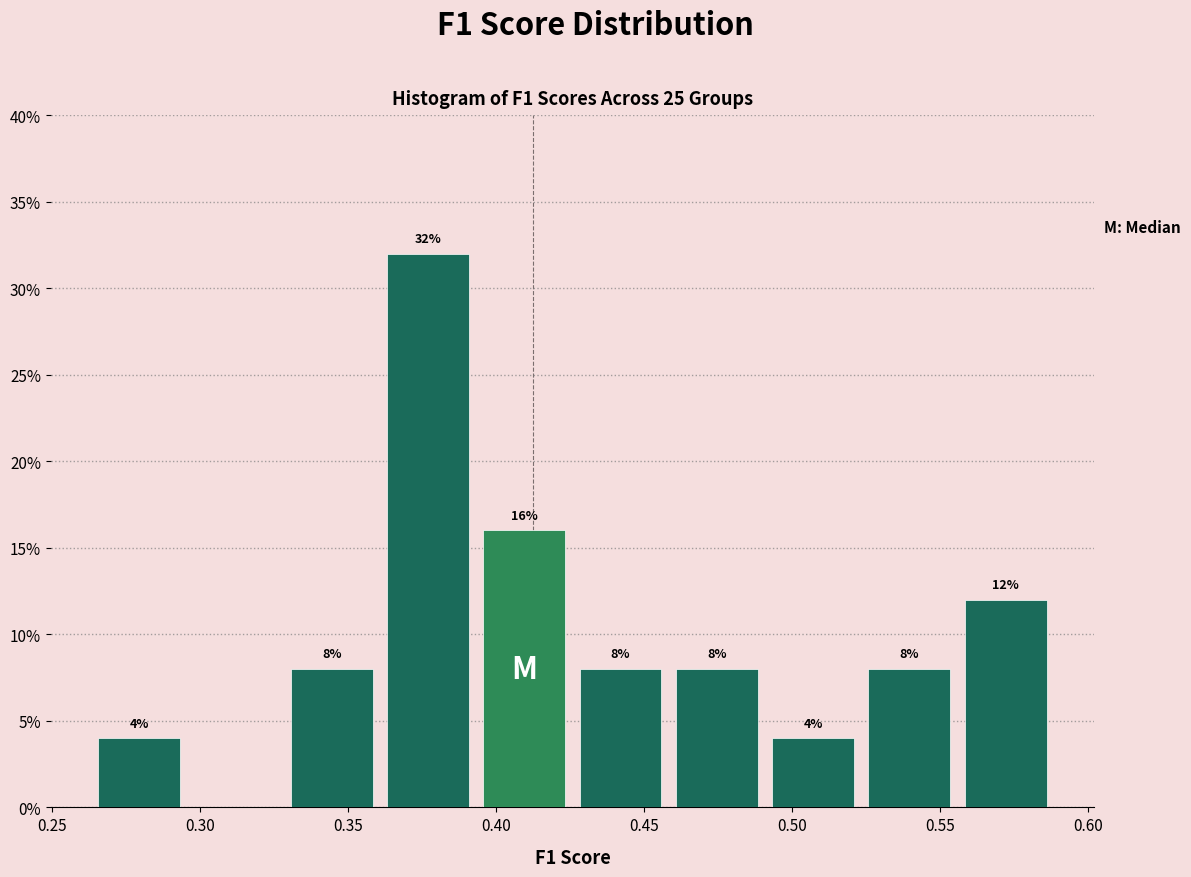

Over which range of the x-axis is the bar tallest?

0.360 to 0.395